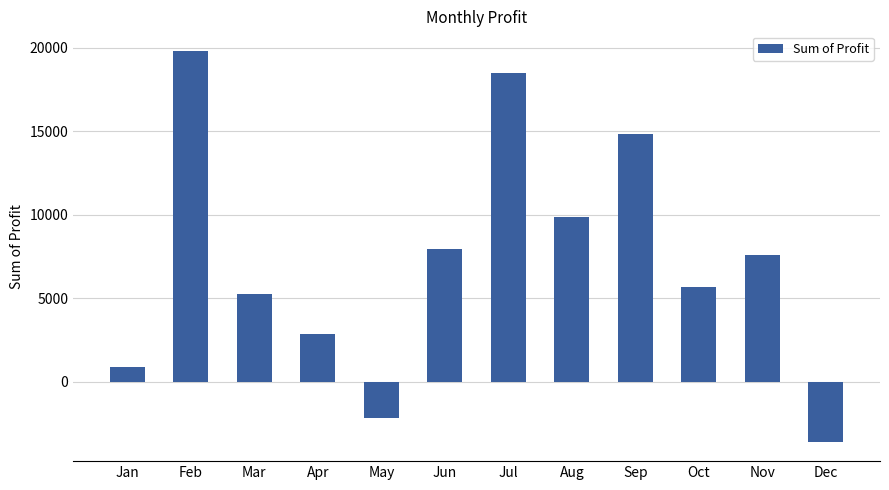

Rank the categories by value from highest to lowest.

Feb, Jul, Sep, Aug, Jun, Nov, Oct, Mar, Apr, Jan, May, Dec